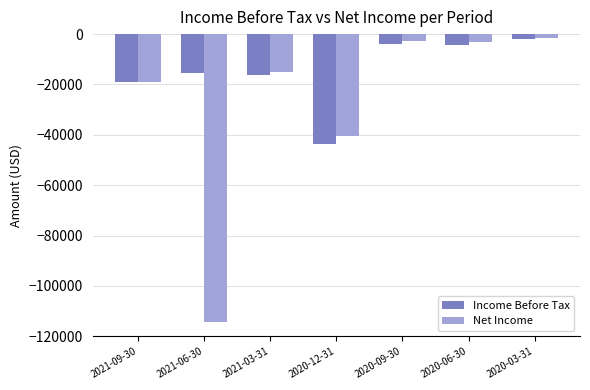

Are the bars grouped side by side (vs. stacked)?

Yes